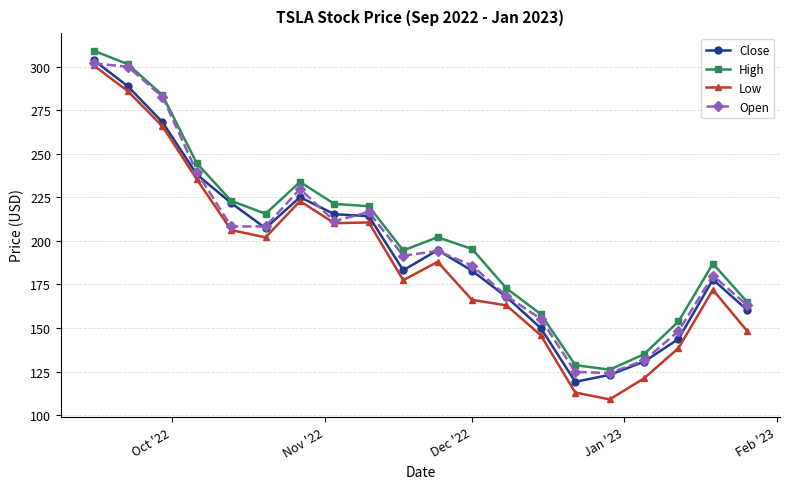

In High, how many points are lower than both neighbors (excluding endpoints)?

3